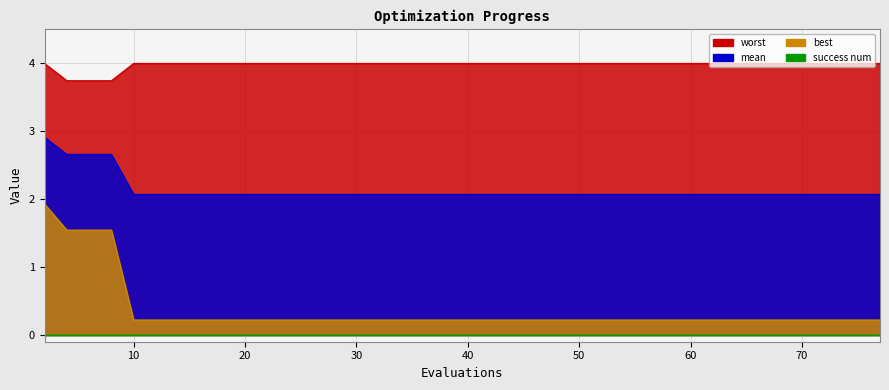

What value does the mean series have at 61?

2.1